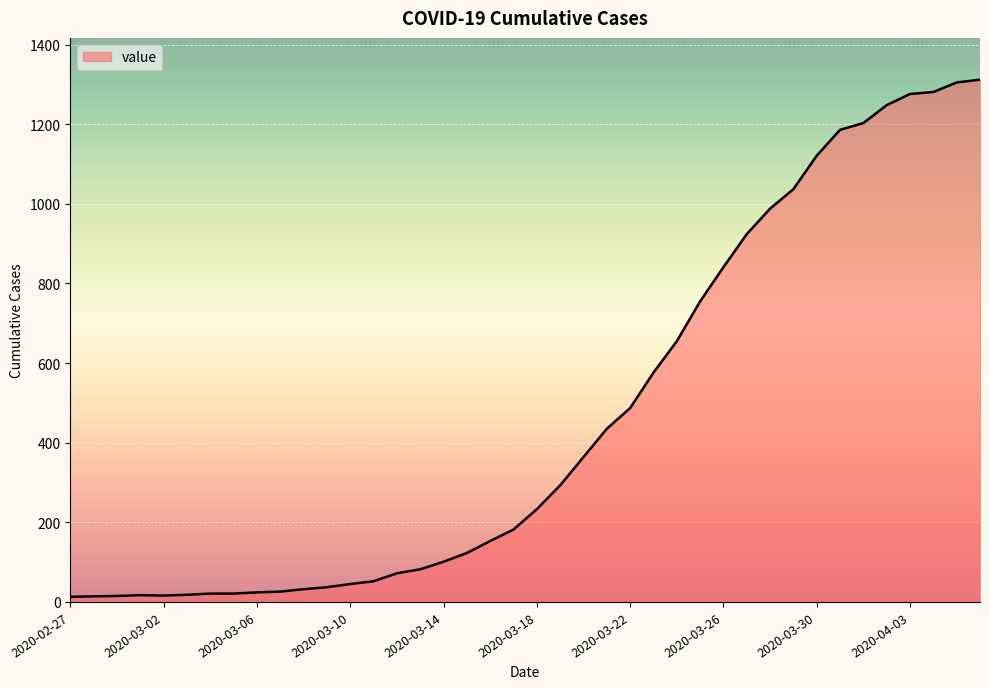

What is the maximum value shown in the chart?

1312